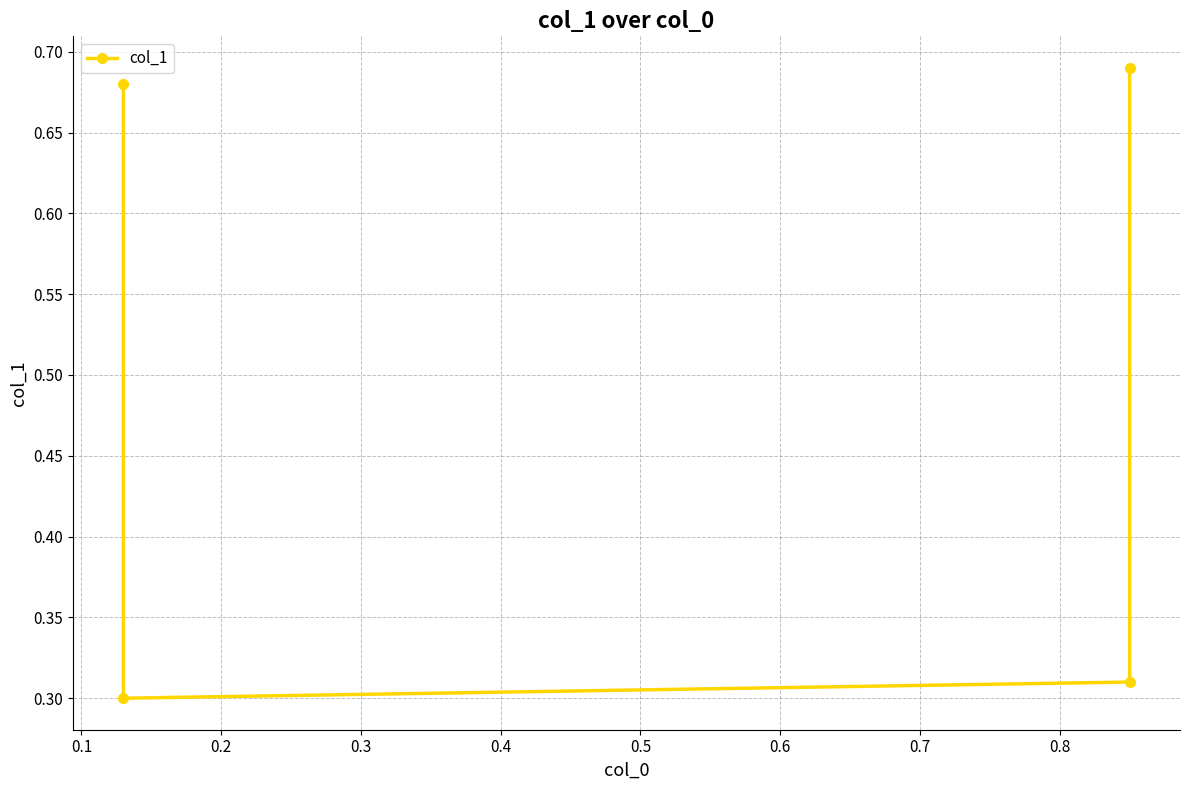

What is the average value?

0.5